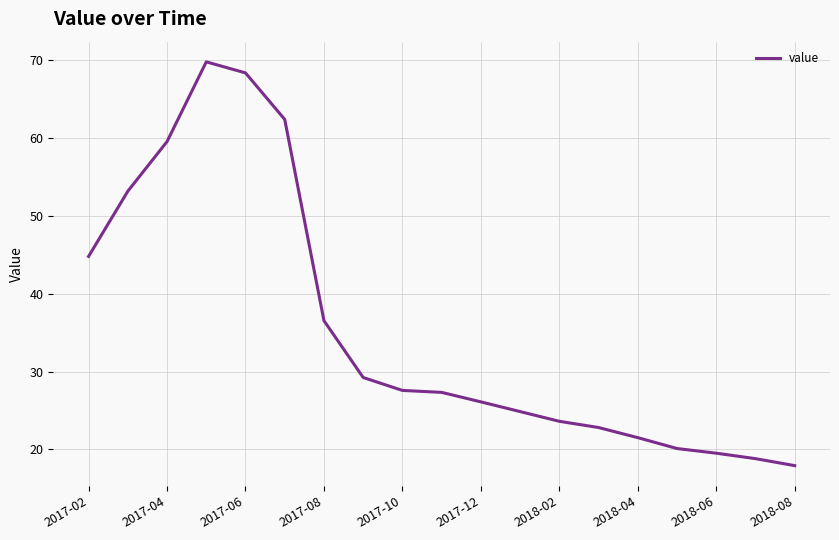

What is the difference between the second highest and second lowest values?

49.6